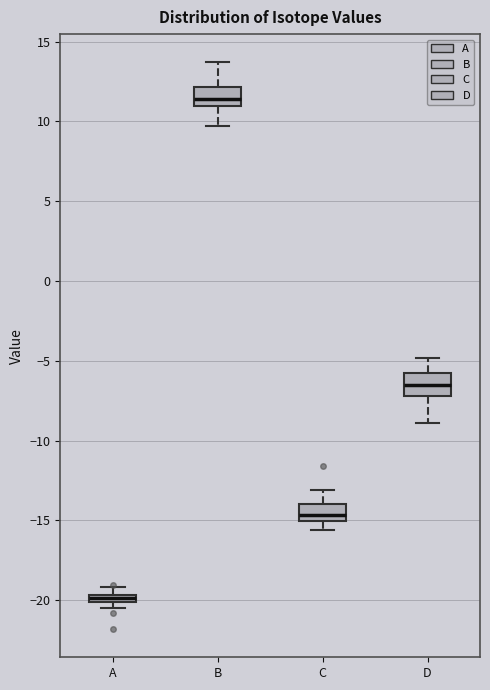

Where does the upper whisker of the box for B end on the y-axis? The values are not printed on the chart, so give them approximately, as read against the axis.

13.5